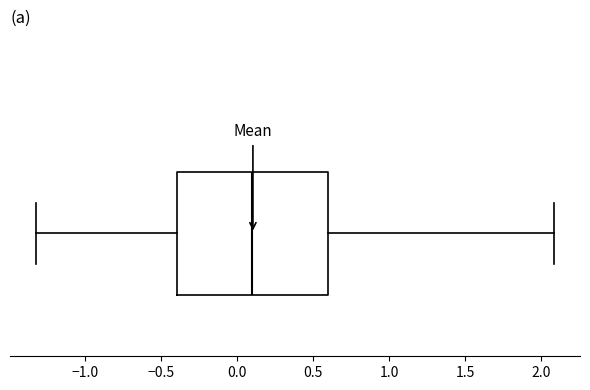

Where is the right edge of the box on the x-axis? The values are not printed on the chart, so give them approximately, as read against the axis.

0.60